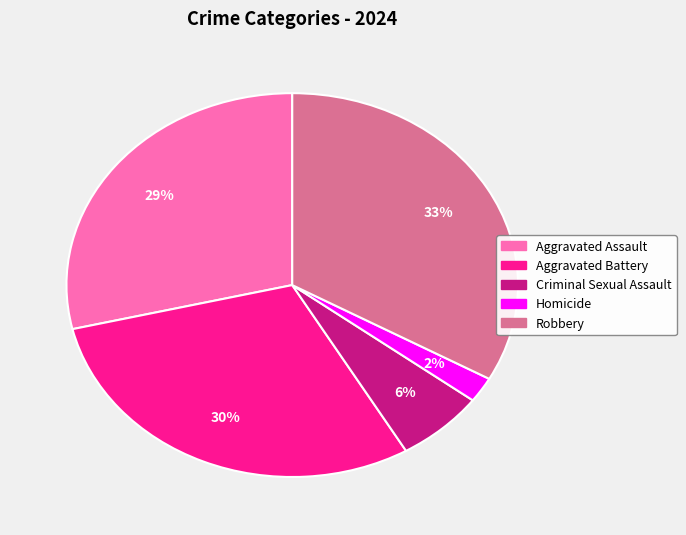

Which has a higher value, Homicide or Aggravated Battery?

Aggravated Battery